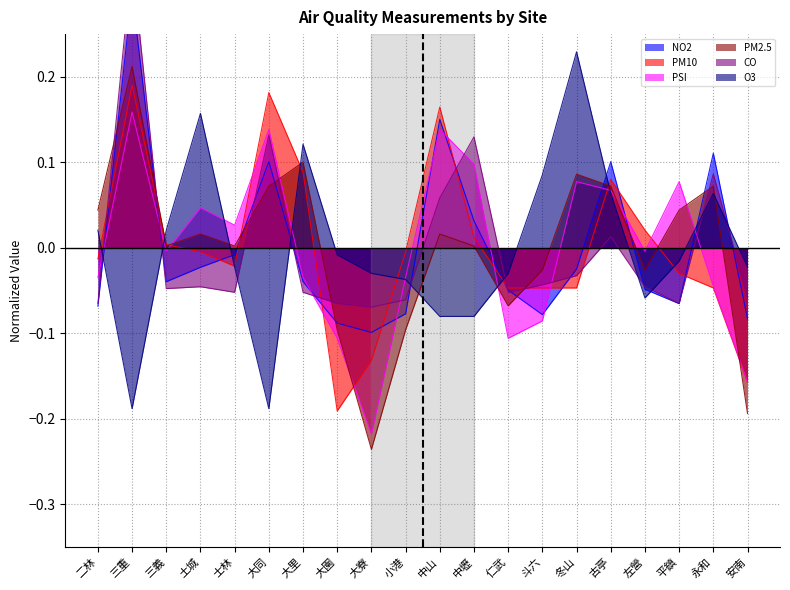

How many negative values does the CO series have?

14